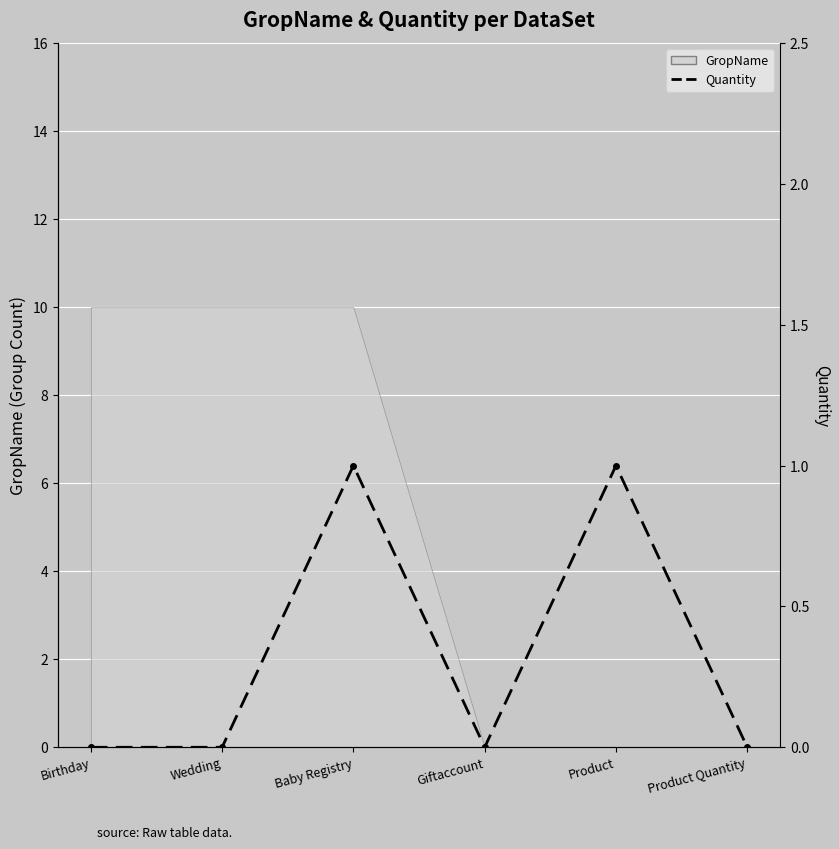

How many data points does each series have?

6